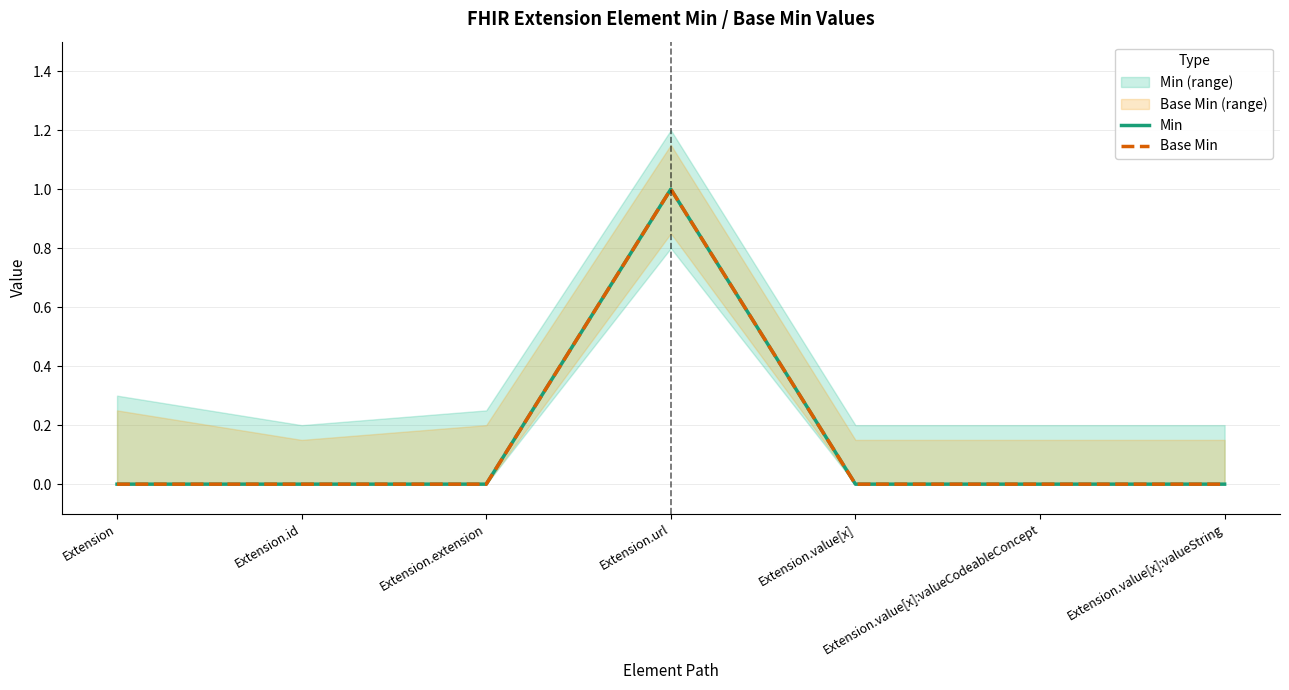

At which category is the sum across all series the highest?

Extension.url